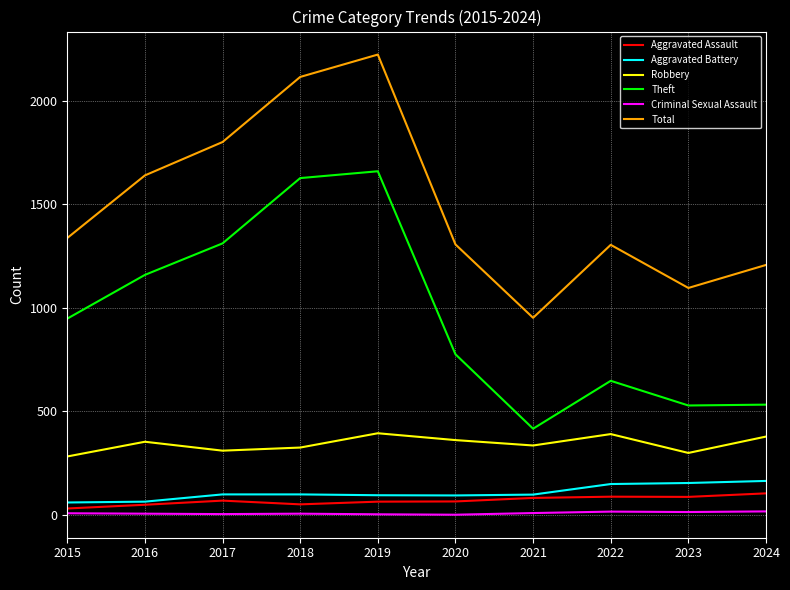

Rank the series at 2022 from highest to lowest value.

Total, Theft, Robbery, Aggravated Battery, Aggravated Assault, Criminal Sexual Assault